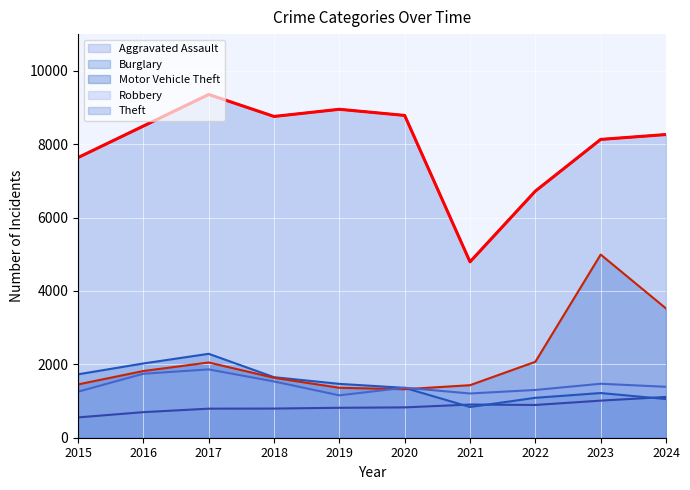

What is the lowest value of the Robbery series?

1155